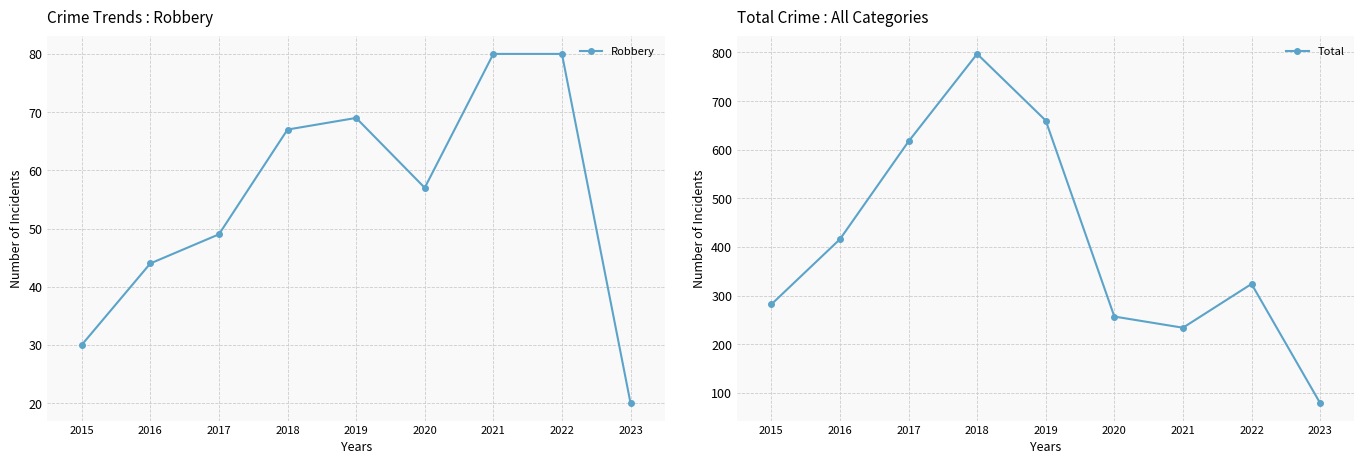

Is the value of Total at 2017 greater than the value of Robbery at 2023?

Yes